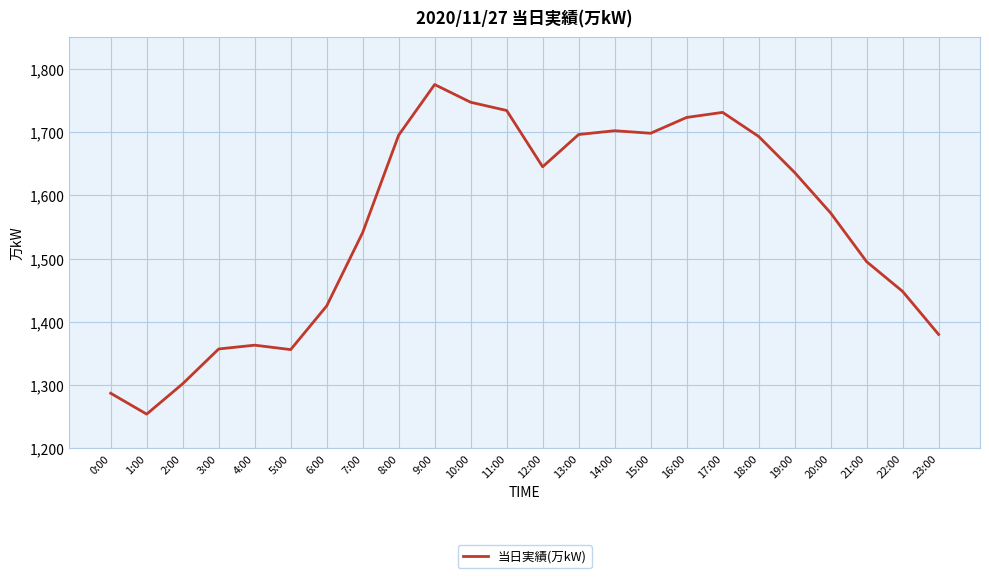

Read the value at 21:00, to the nearest 10.

1500